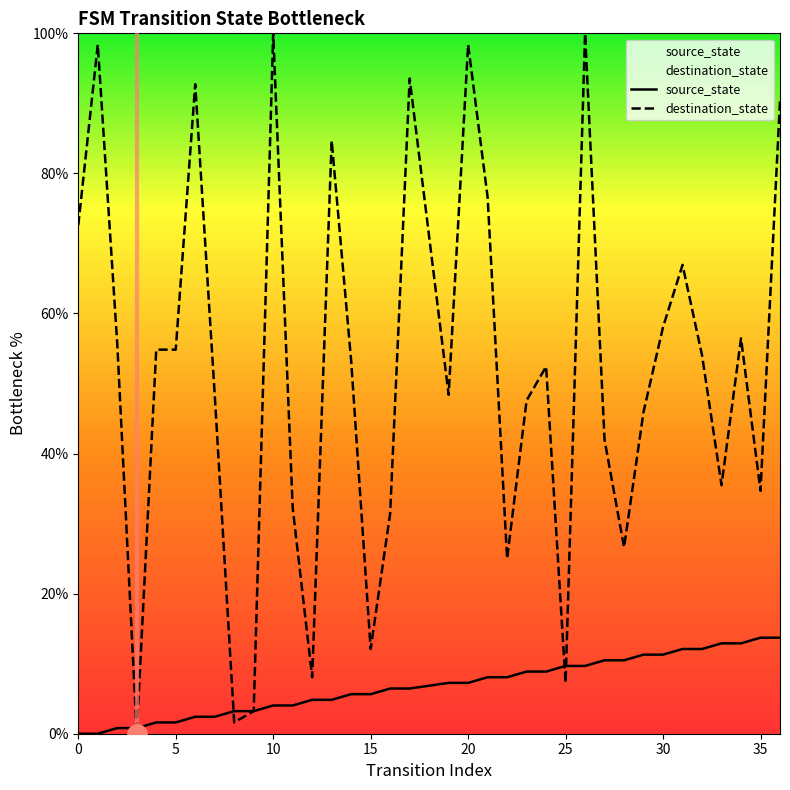

Reading left to right, what are all the values shown in this chart?

source_state: 0.0	0.0	0.8	0.8	1.6	1.6	2.4	2.4	3.2	3.2	4.0	4.0	4.8	4.8	5.6	5.6	6.5	6.5	7.3	7.3	8.1	8.1	8.9	8.9	9.7	9.7	10.5	10.5	11.3	11.3	12.1	12.1	12.9	12.9	13.7	13.7
destination_state: 72.6	98.4	55.6	0.0	54.8	54.8	92.7	48.4	1.6	3.2	100.0	32.3	8.1	84.7	53.2	12.1	31.5	93.5	48.4	98.4	76.6	25.0	47.6	52.4	7.3	100.0	41.9	26.6	46.0	58.1	66.9	54.0	35.5	56.5	34.7	90.3